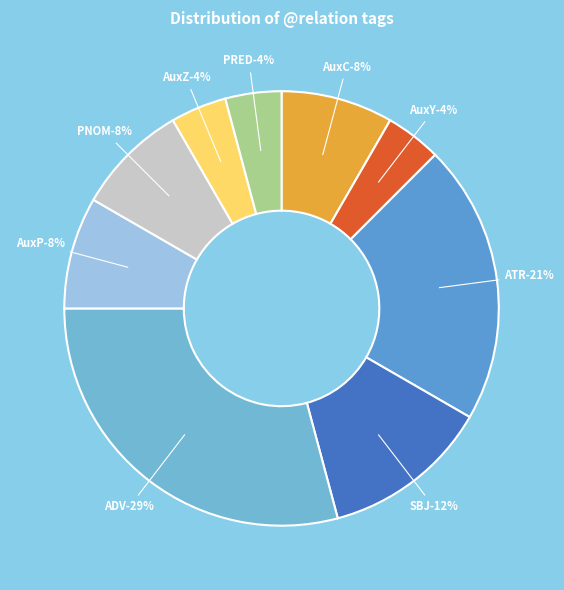

What is the ratio of the value at AuxC to the value at AuxY?

2.0